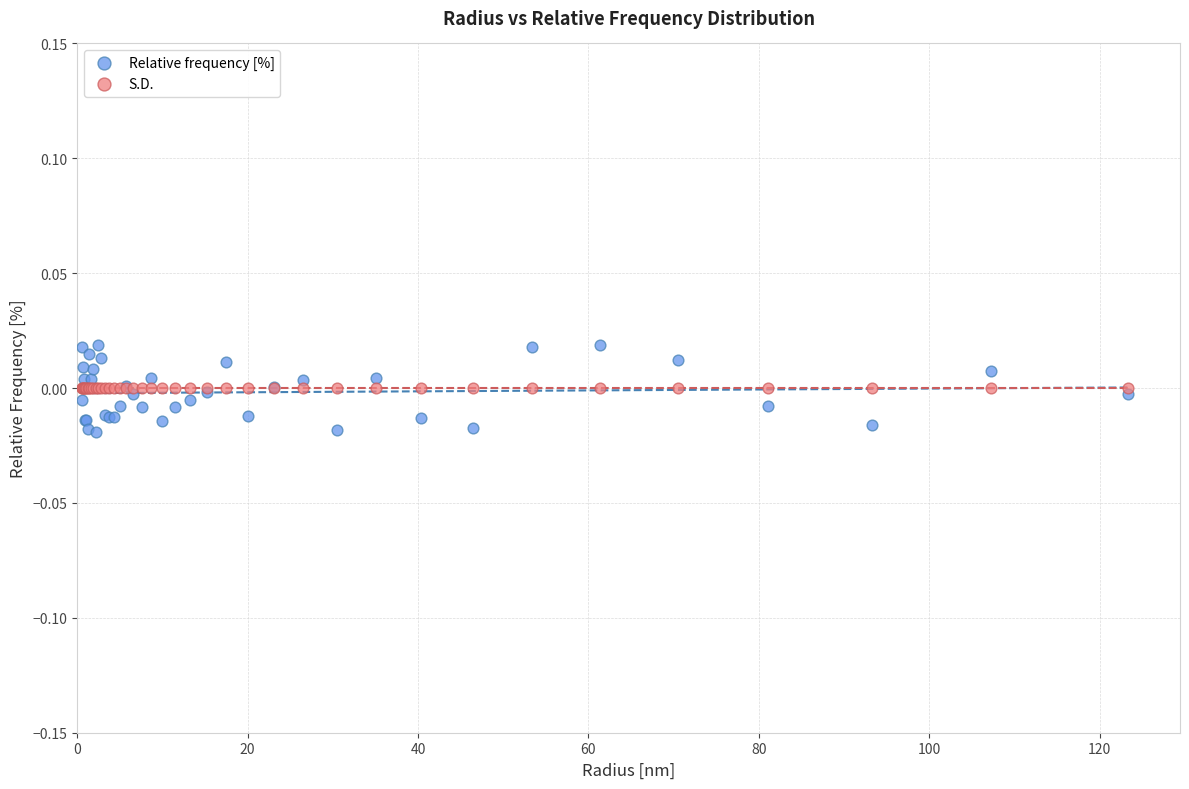

Which series contains the lowest Y value?

Relative frequency [%]